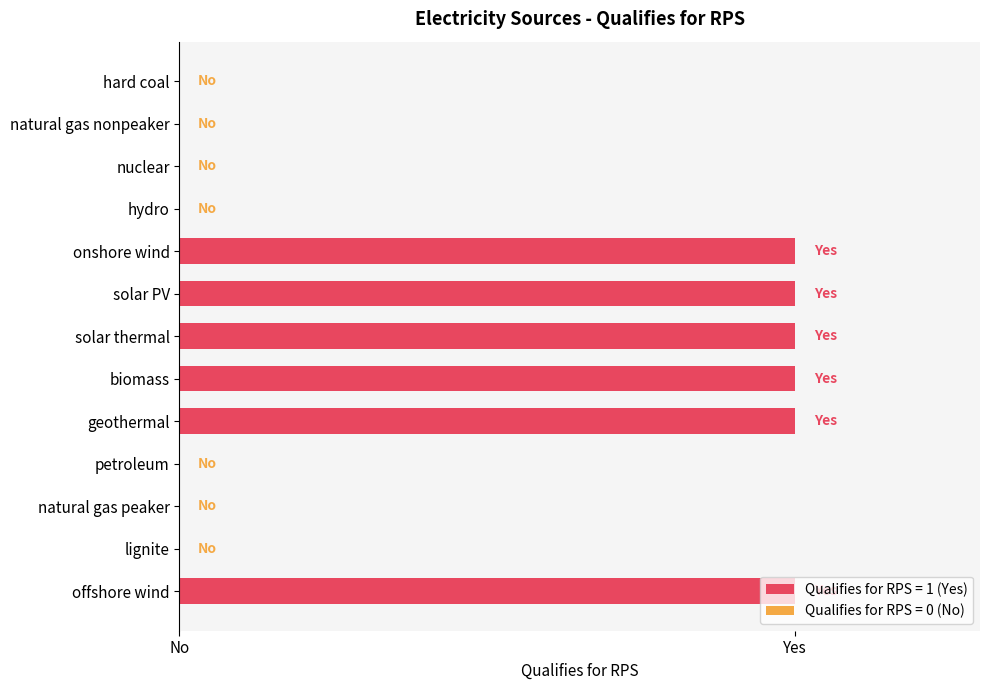

Are the bars horizontal?

Yes